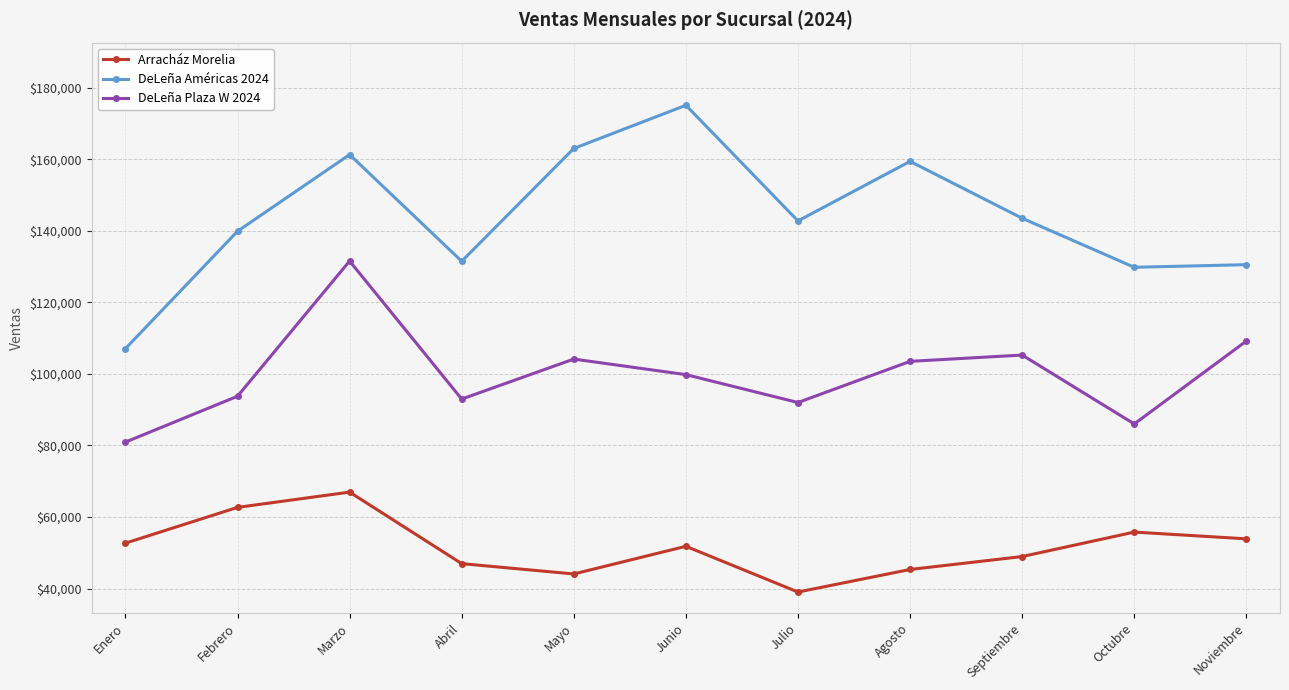

At how many categories does at least one series exceed 169550?

1